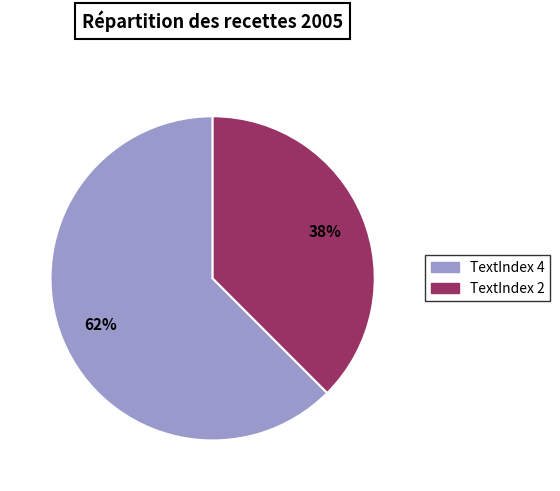

Does any single category account for the majority?

Yes